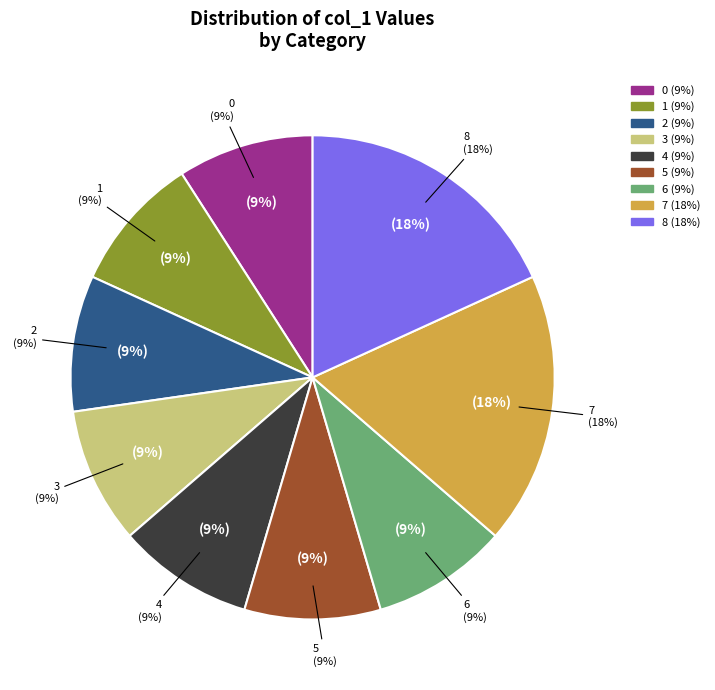

Count the number of slices in the pie.

9